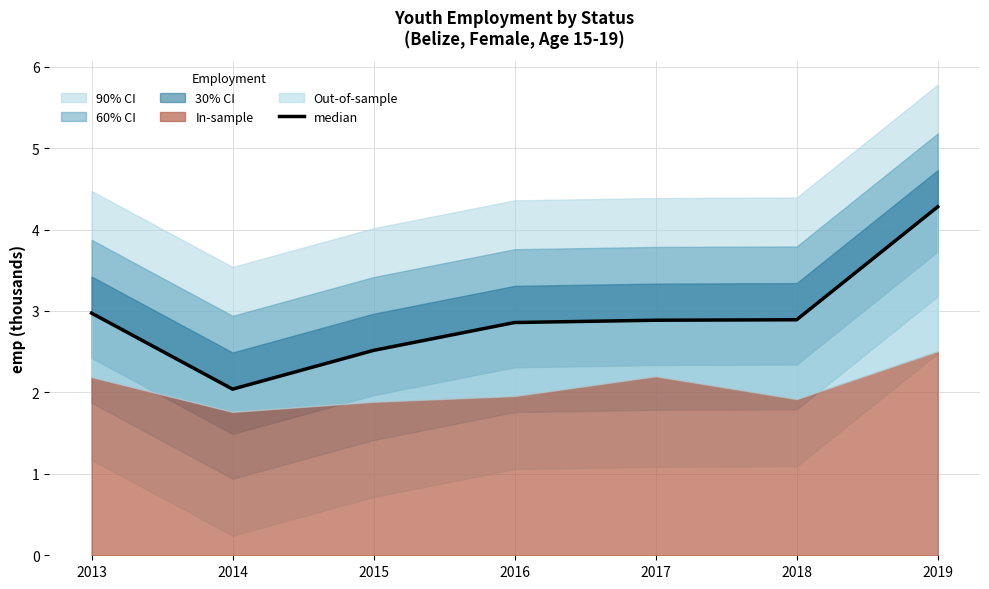

How many categories are shown in the chart?

7